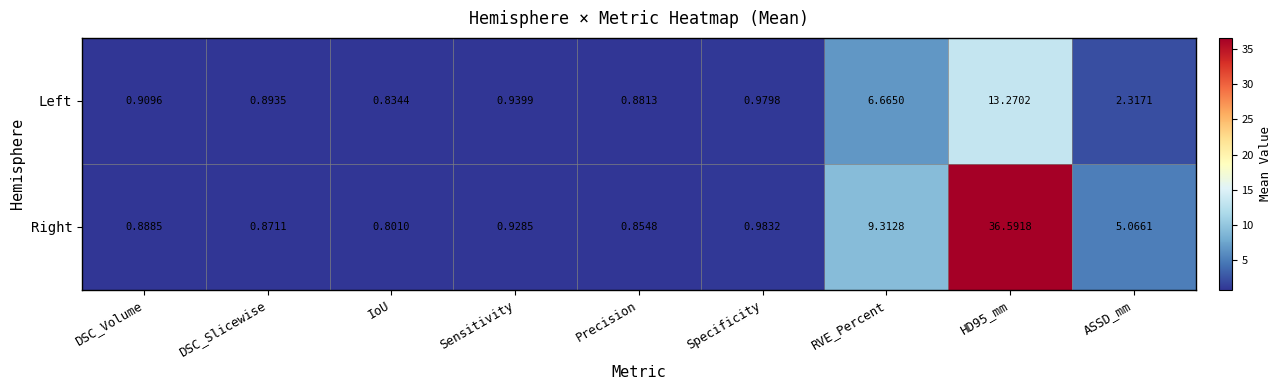

At RVE_Percent, list the series in order from largest to smallest.

Right, Left